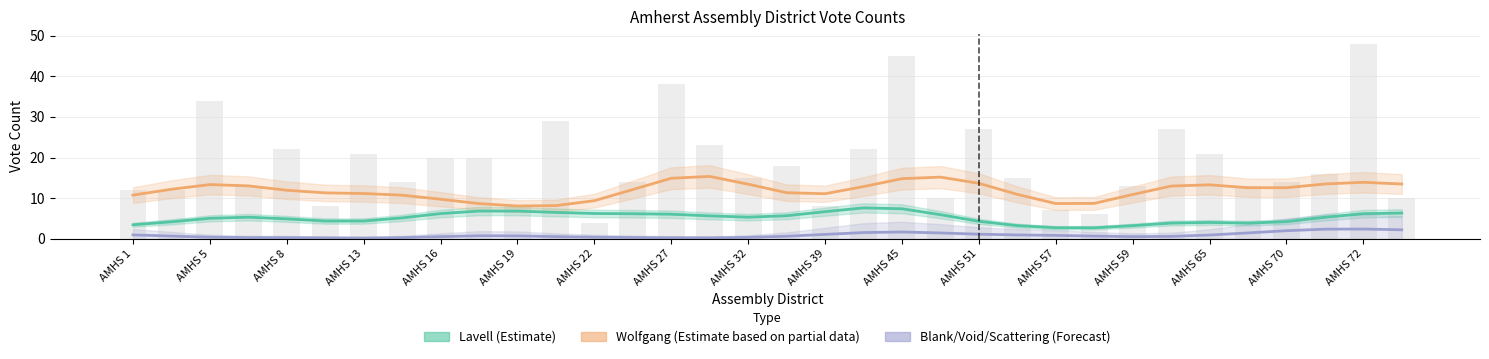

Between AMHS 22 and AMHS 27, which is larger?

AMHS 27